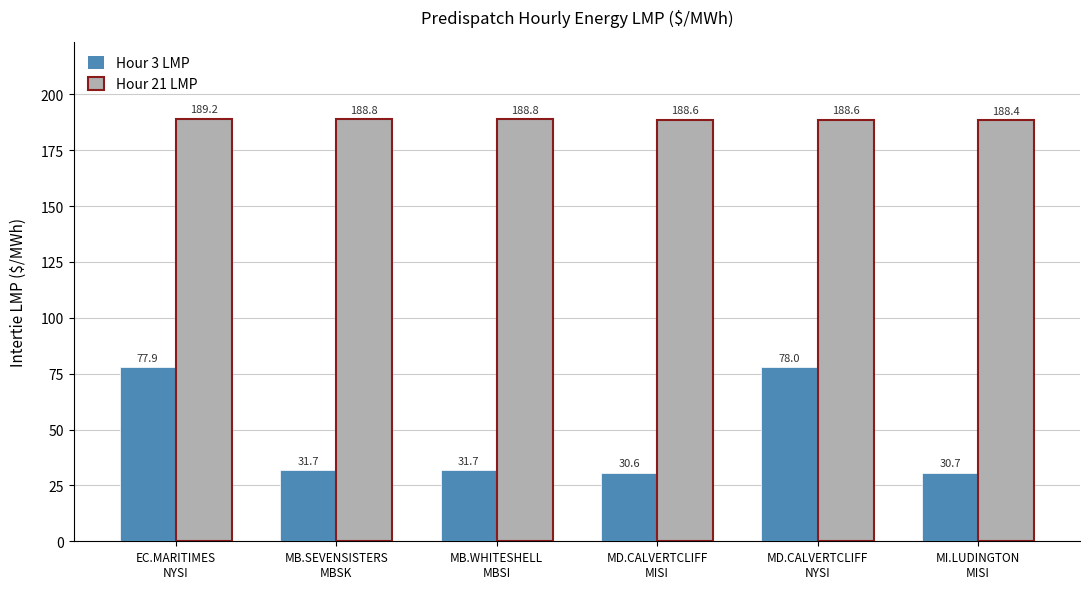

Reading right to left, extract all data points from this chart.

Hour 3 LMP: MI.LUDINGTON
MISI=30.7	MD.CALVERTCLIFF
NYSI=78.0	MD.CALVERTCLIFF
MISI=30.6	MB.WHITESHELL
MBSI=31.7	MB.SEVENSISTERS
MBSK=31.7	EC.MARITIMES
NYSI=77.9
Hour 21 LMP: MI.LUDINGTON
MISI=188.4	MD.CALVERTCLIFF
NYSI=188.6	MD.CALVERTCLIFF
MISI=188.6	MB.WHITESHELL
MBSI=188.8	MB.SEVENSISTERS
MBSK=188.8	EC.MARITIMES
NYSI=189.2